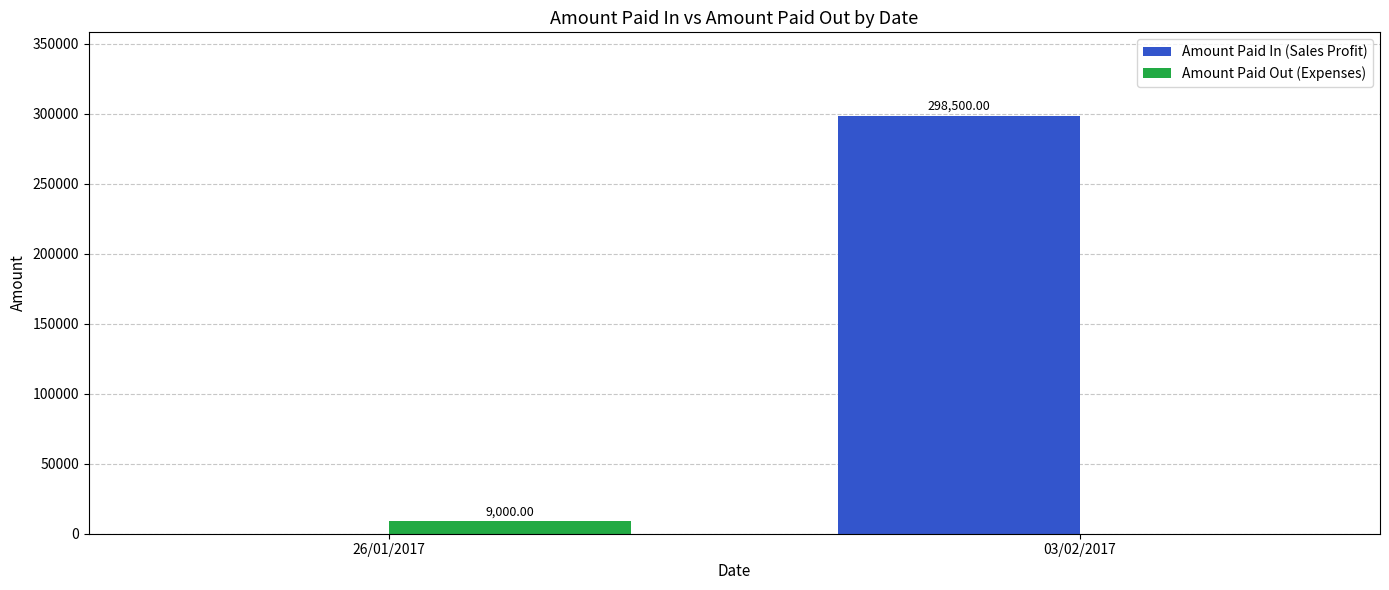

Reading left to right, transcribe all the data shown in this chart.

Amount Paid In (Sales Profit): 0	298500
Amount Paid Out (Expenses): 9000	0